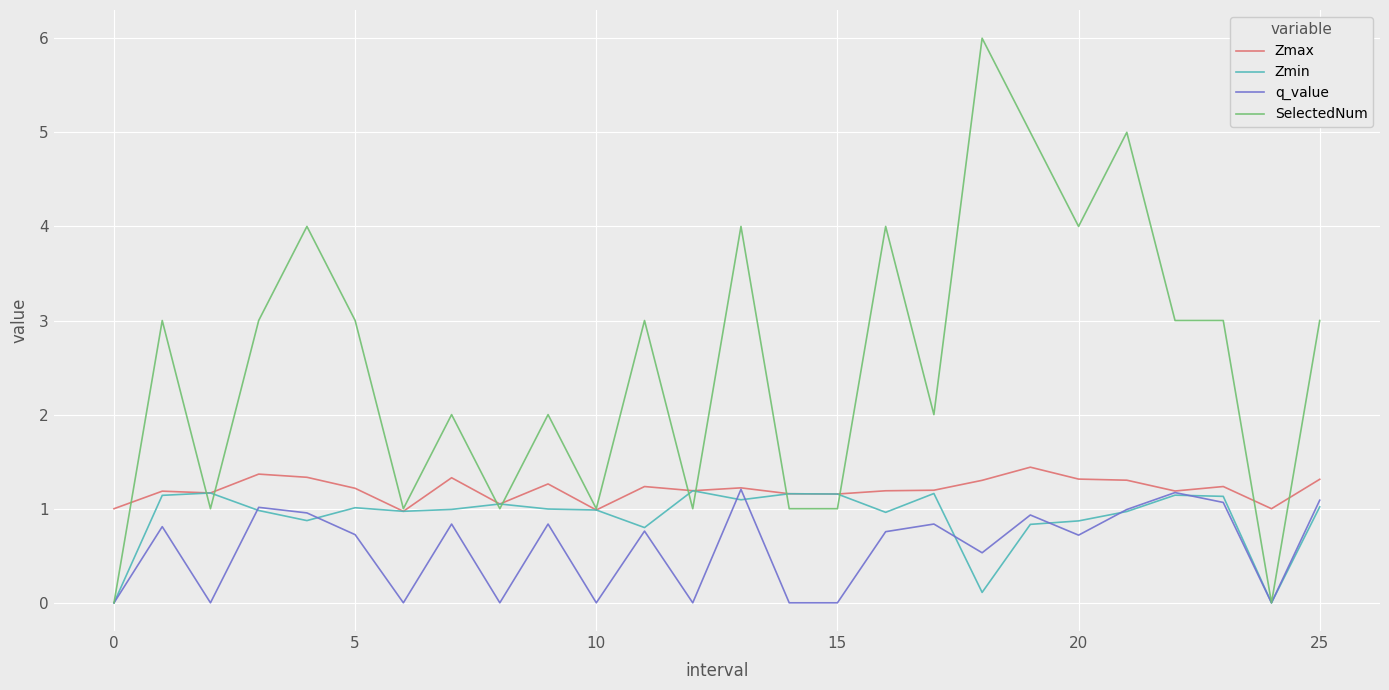

Which series has the largest total across all categories?

SelectedNum